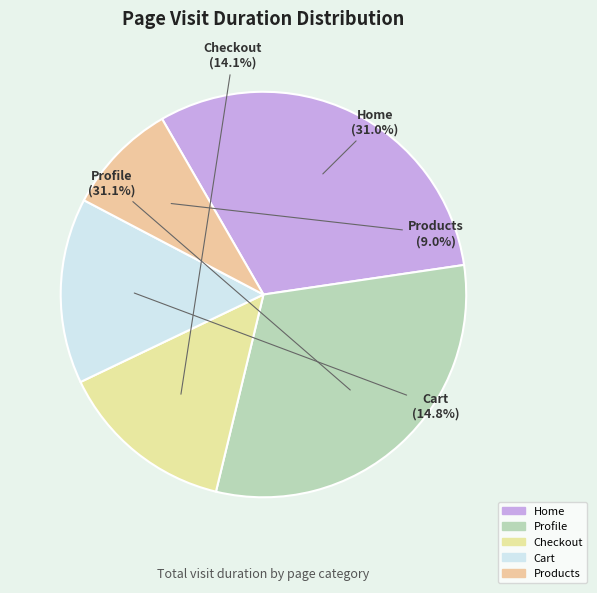

To the nearest percent, what is the average slice percentage?

20%